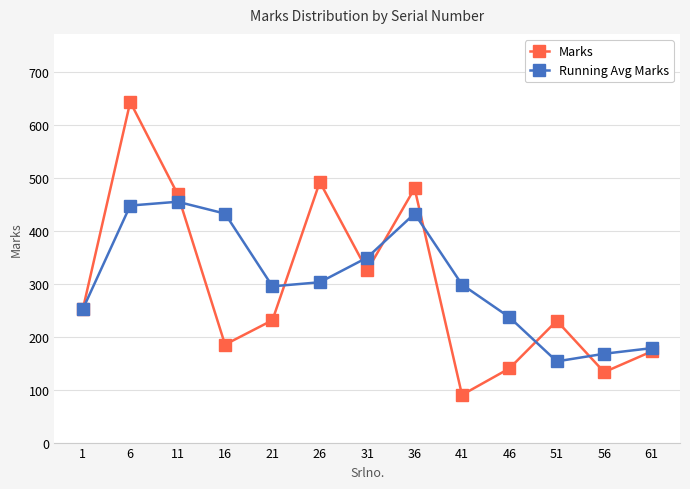

What are all the series names shown in the legend?

Marks, Running Avg Marks